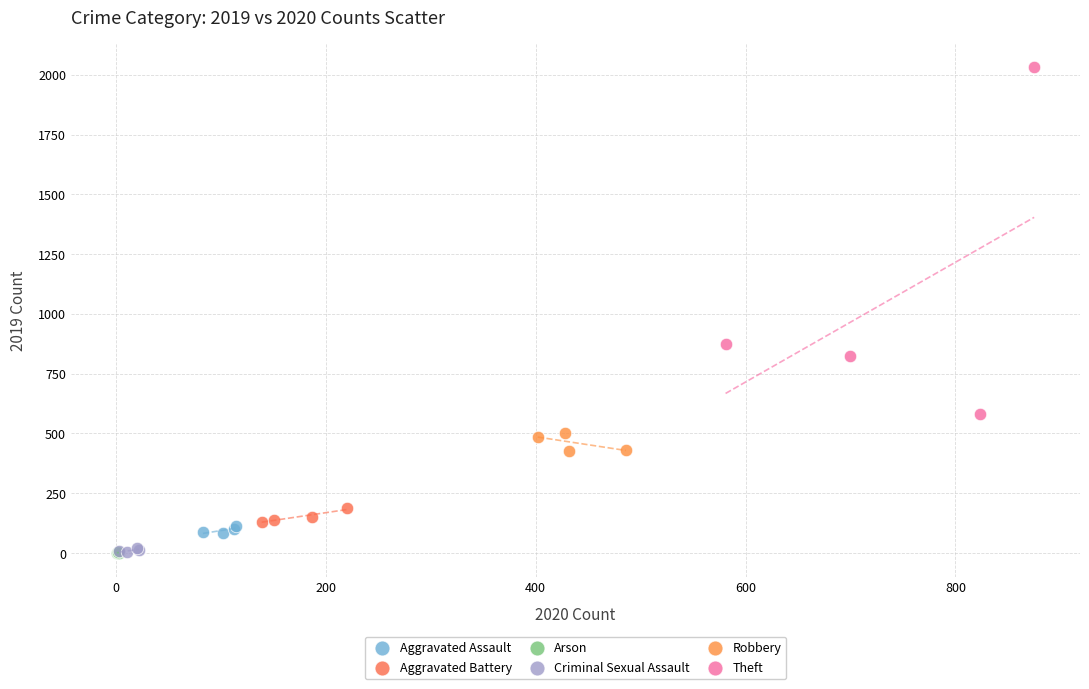

Which series contains the highest Y value?

Theft